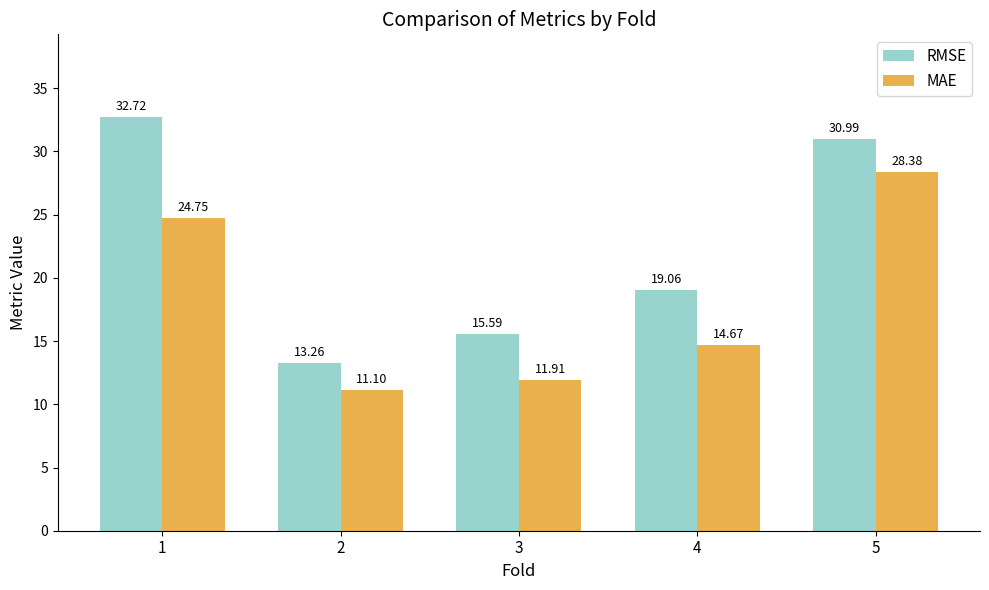

True or false: RMSE has a value of 15.6 at 3.

True